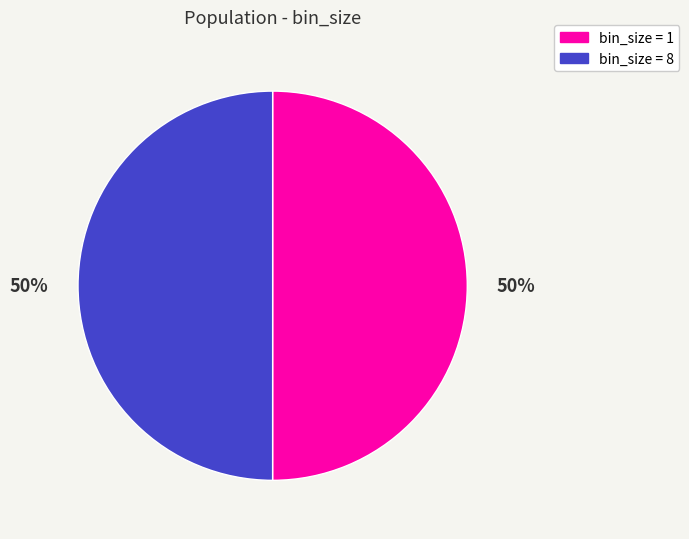

To the nearest percent, what is the average slice percentage?

50%